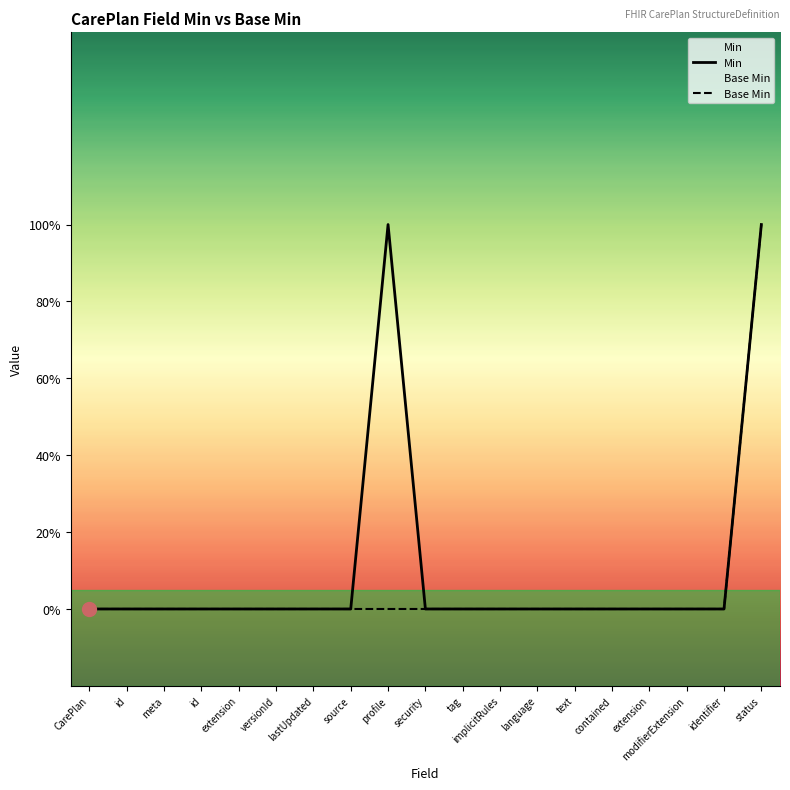

What are all the series names shown in the legend?

Min, Base Min